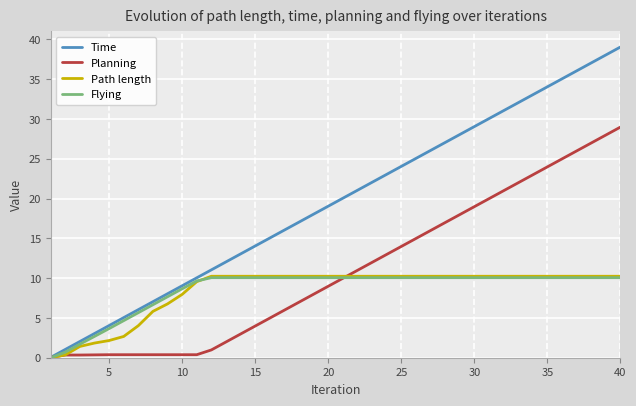

Which series has the largest range (max minus min)?

Time